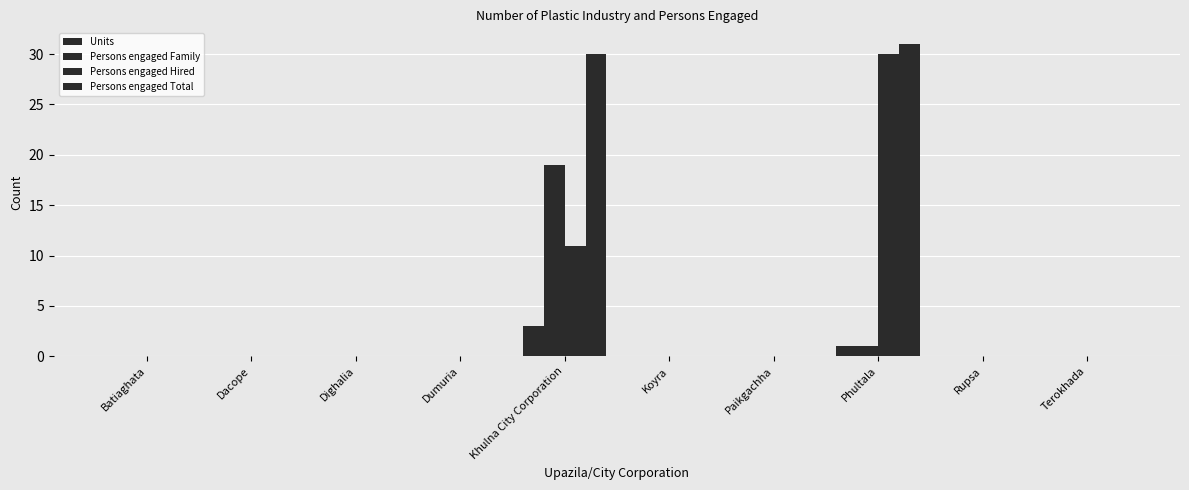

True or false: Persons engaged Family has a value of 1 at Phultala.

True